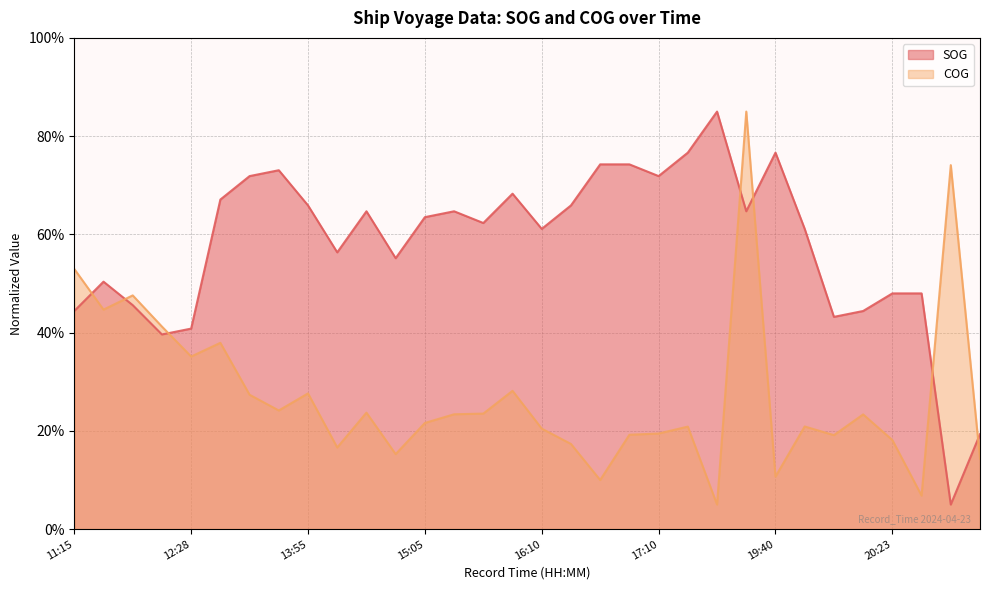

How many lines are shown in the chart?

2